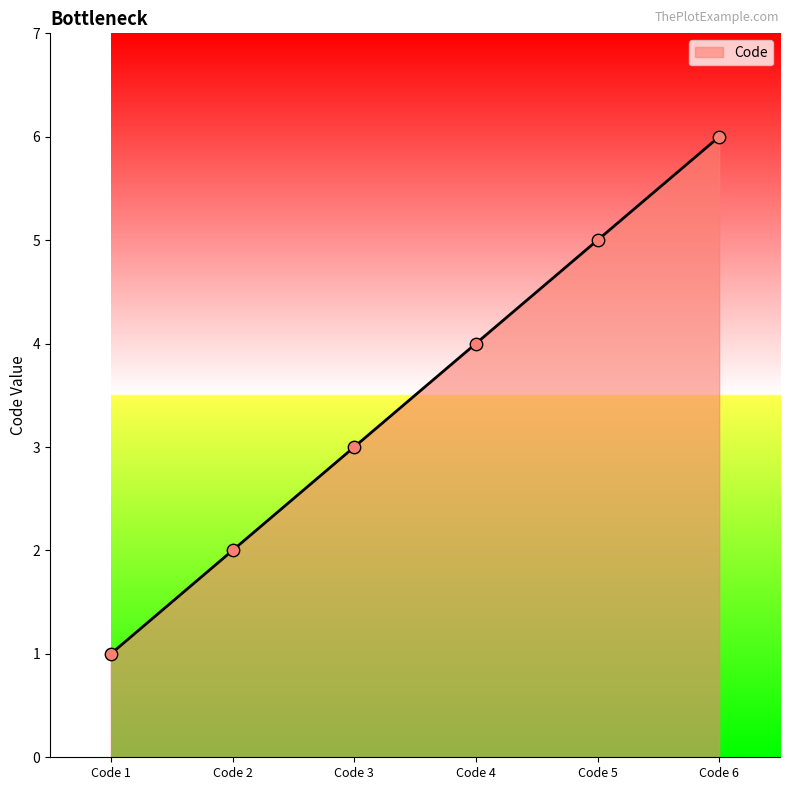

What is the ratio of the value at Code 4 to the value at Code 1?

4.0